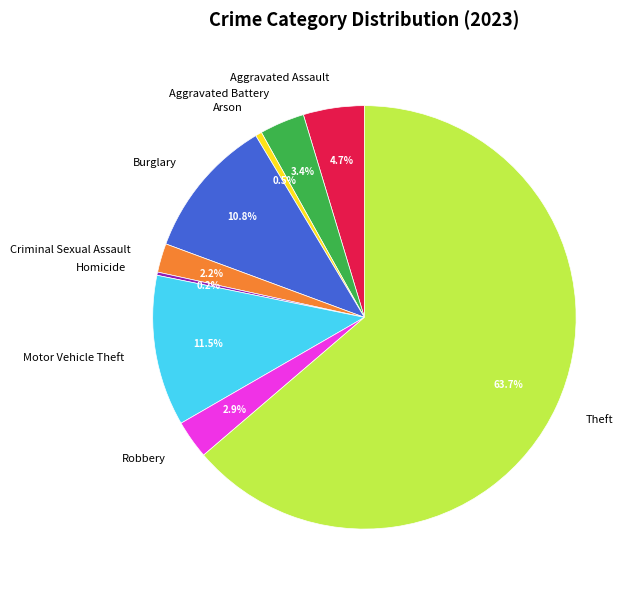

What is the ratio of the value at Theft to the value at Arson?

130.0